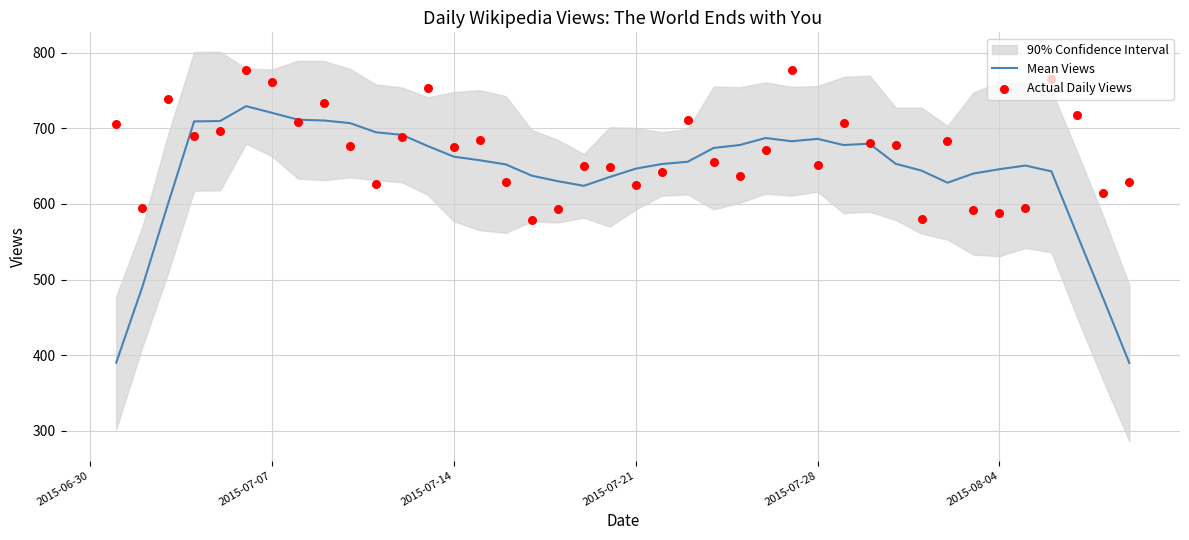

At how many categories does at least one series exceed 491?

40